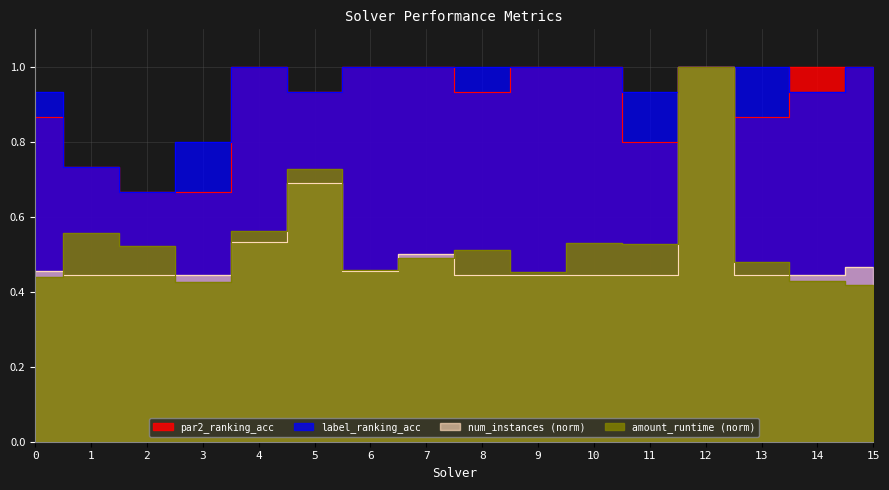

Reading right to left, transcribe all the data shown in this chart.

par2_ranking_acc: 15=1.0	14=1.0	13=0.9	12=1.0	11=0.8	10=1.0	9=1.0	8=0.9	7=1.0	6=1.0	5=0.9	4=1.0	3=0.7	2=0.7	1=0.7	0=0.9
label_ranking_acc: 15=1.0	14=0.9	13=1.0	12=1.0	11=0.9	10=1.0	9=1.0	8=1.0	7=1.0	6=1.0	5=0.9	4=1.0	3=0.8	2=0.7	1=0.7	0=0.9
amount_runtime: 15=0.4	14=0.4	13=0.5	12=1.0	11=0.5	10=0.5	9=0.5	8=0.5	7=0.5	6=0.5	5=0.7	4=0.6	3=0.4	2=0.5	1=0.6	0=0.4
num_instances: 15=0.5	14=0.4	13=0.4	12=1.0	11=0.4	10=0.4	9=0.4	8=0.4	7=0.5	6=0.5	5=0.7	4=0.5	3=0.4	2=0.4	1=0.4	0=0.5